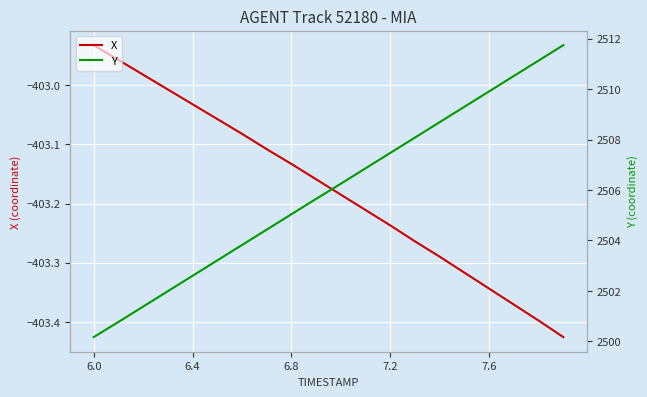

Where does the X series first go above -403?

6.0